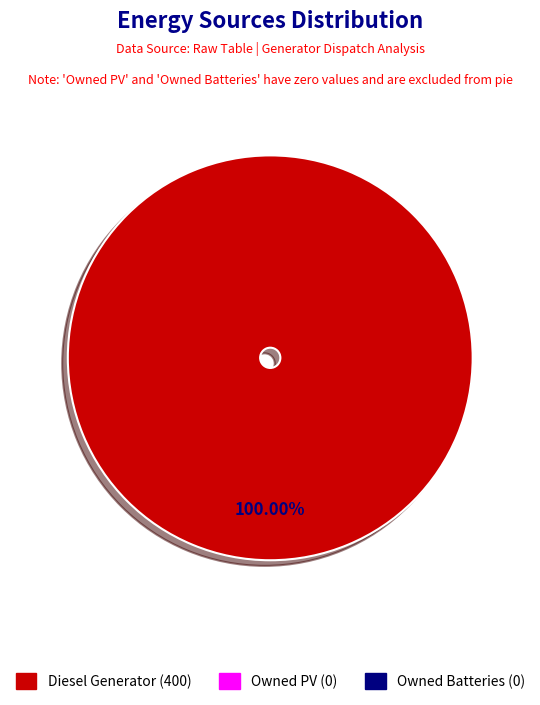

Is there any slice that represents more than half of the pie?

Yes